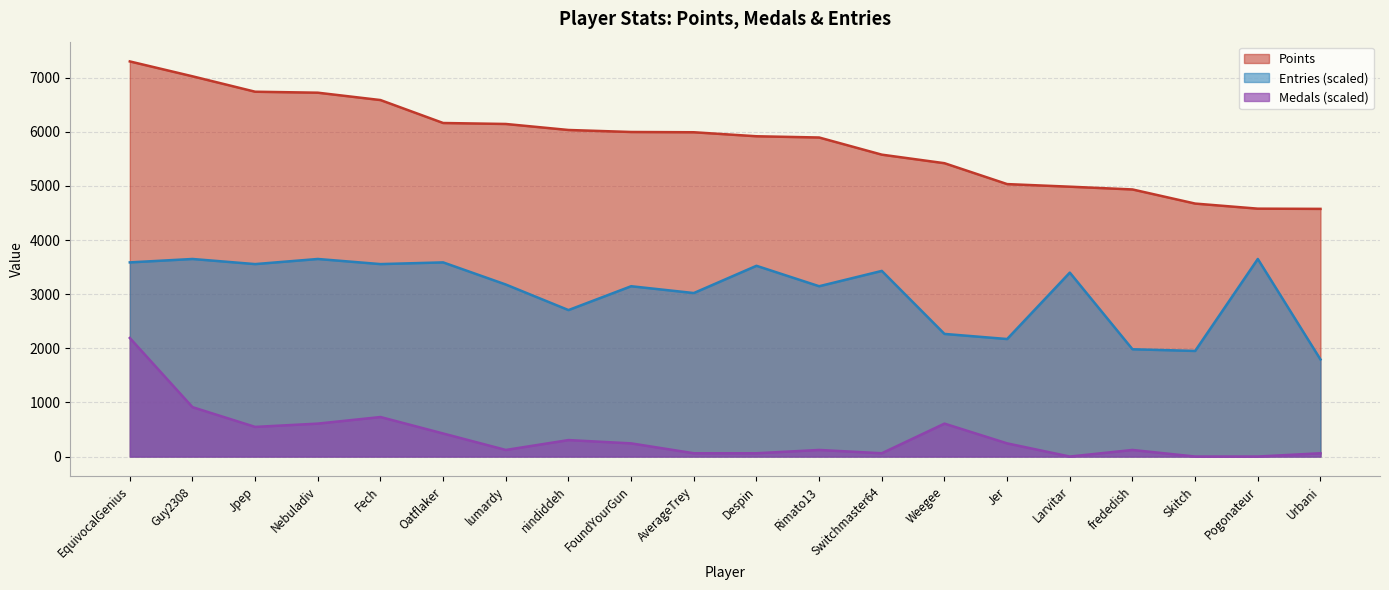

How many series are shown in this chart?

3